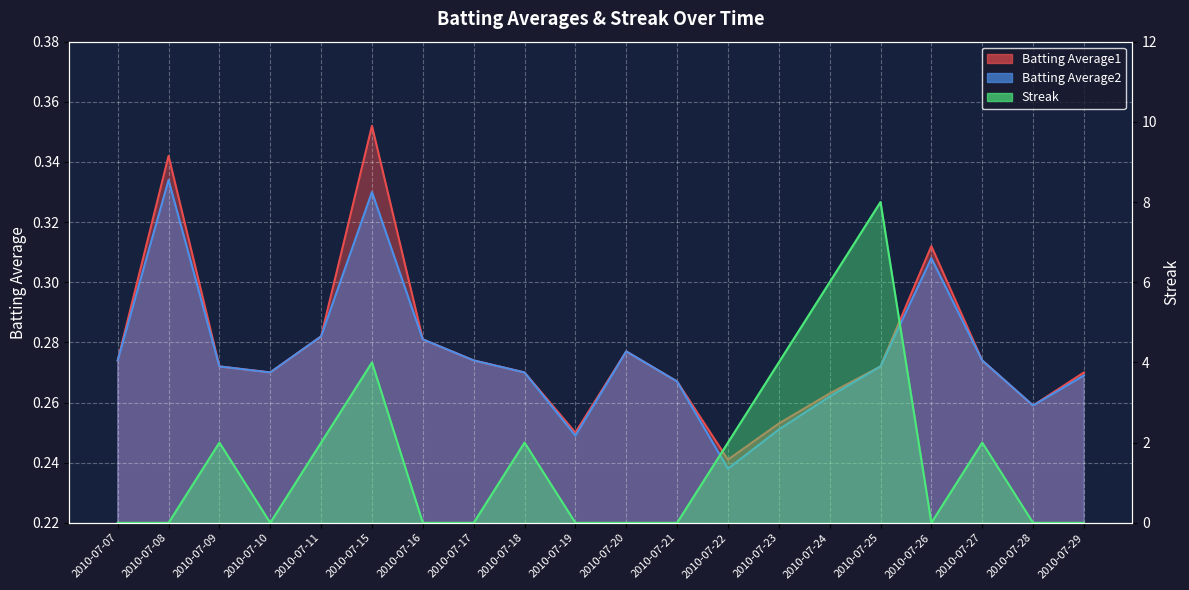

Does the chart display data point markers on the line(s)?

No